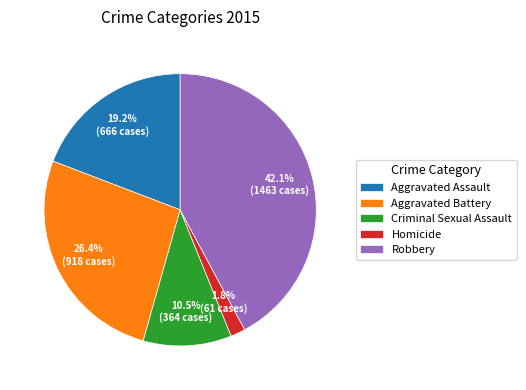

To the nearest percent, what is the difference between the largest and smallest slice percentages?

40%